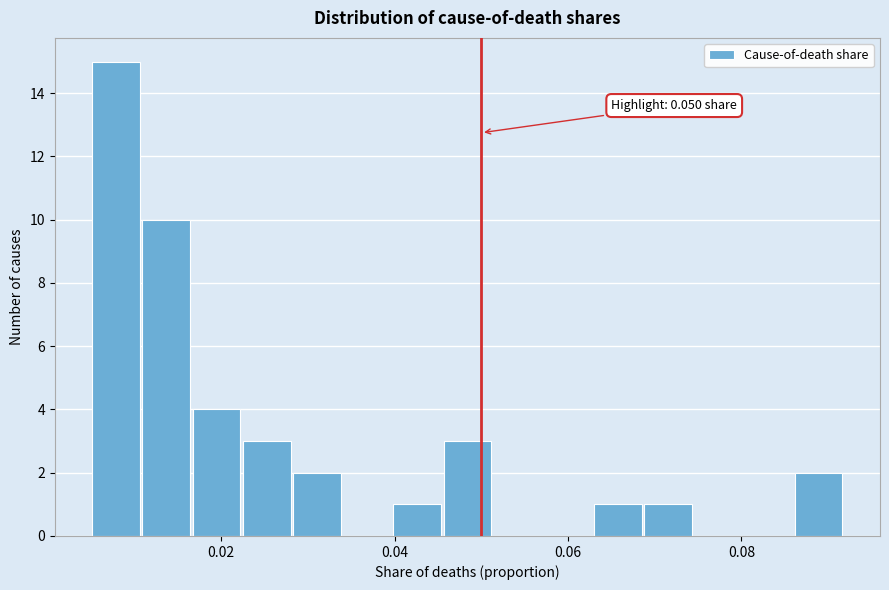

Around what value on the x-axis is the tallest bar? Give the approximate position of its centre, as read against the axis.

0.008